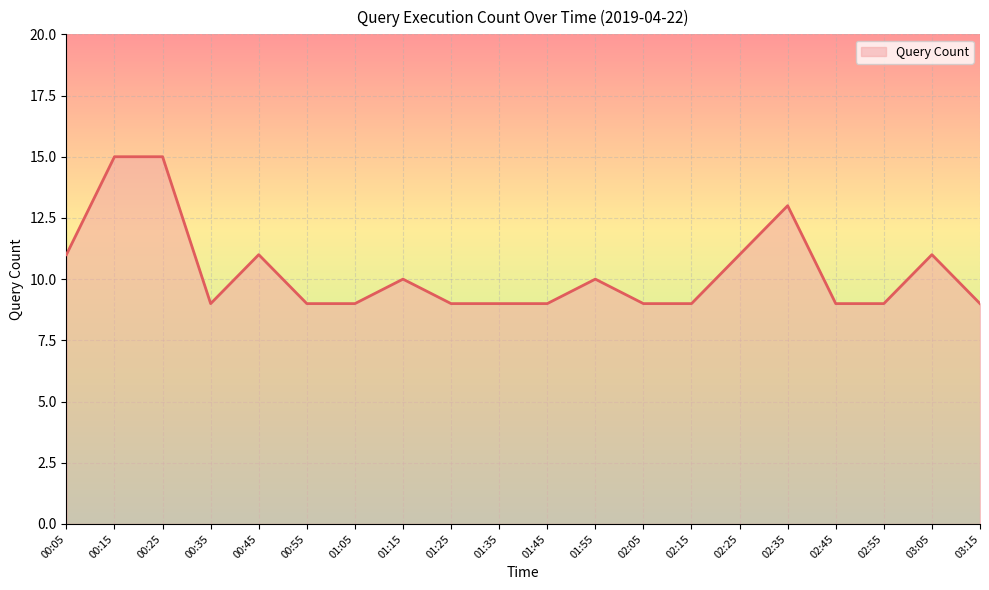

The value at 03:05 is 11. True or false?

True